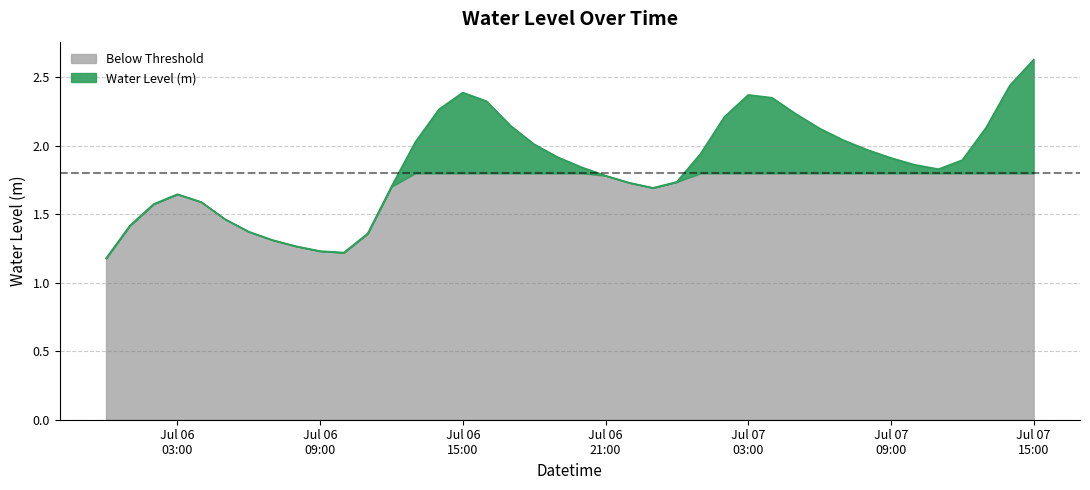

What is the maximum value shown in the chart?

2.6